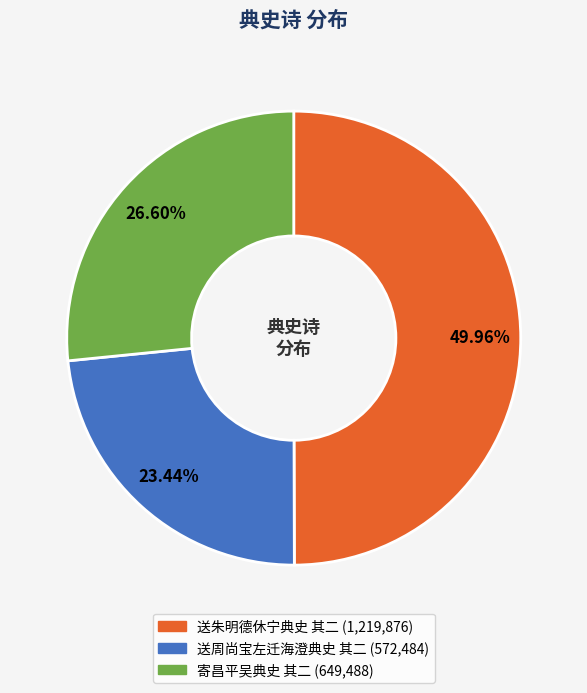

Between 送朱明德休宁典史 其二 and 寄昌平吴典史 其二, which is larger?

送朱明德休宁典史 其二